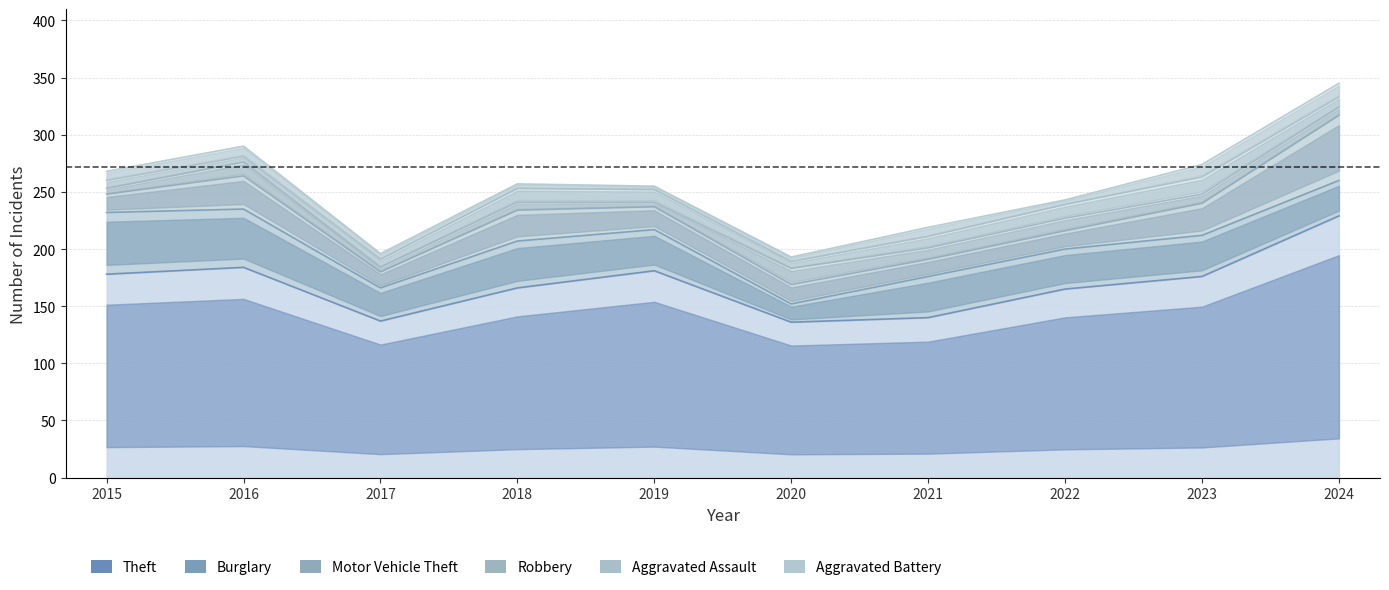

Where is Motor Vehicle Theft nearest to the value 35?

2016